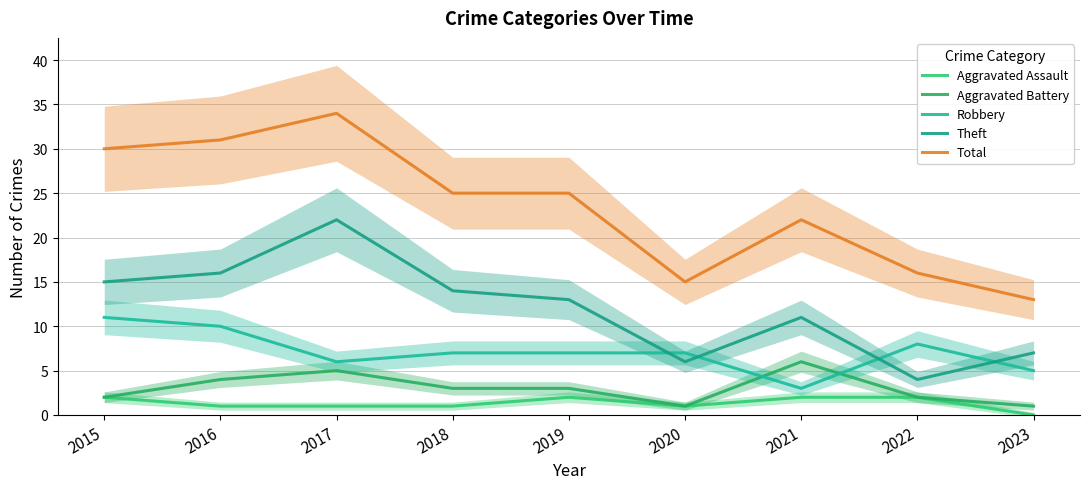

Count the Aggravated Battery values in the range 2 to 4.

5